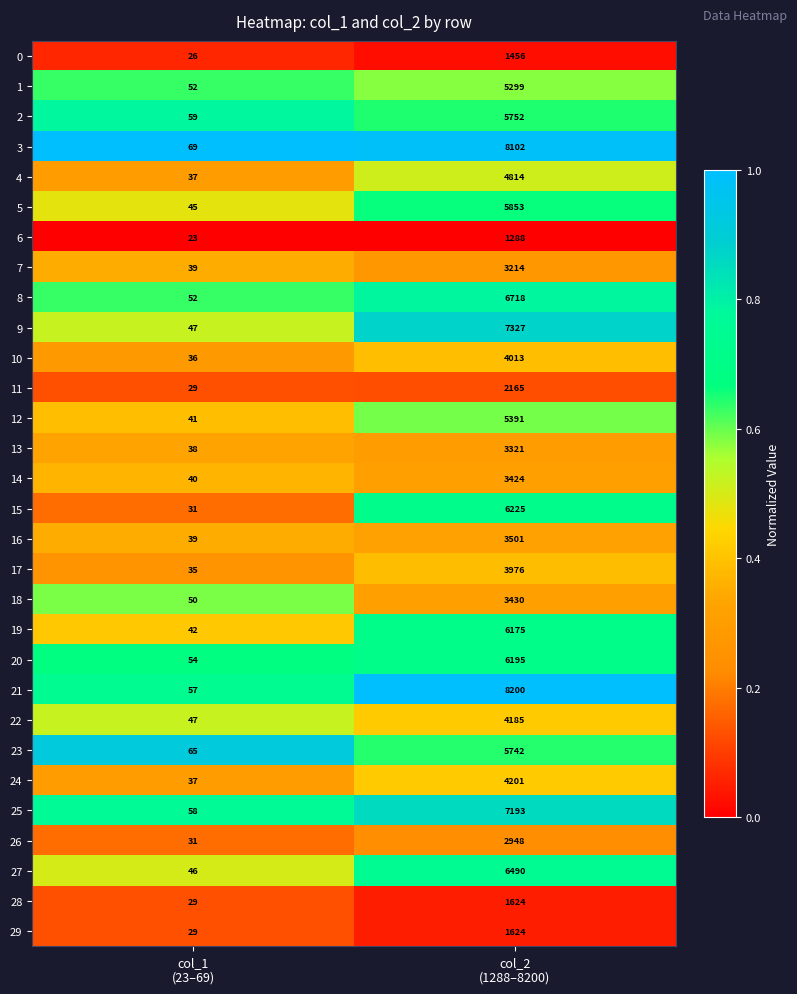

What is the highest value of the 8 series?

6718